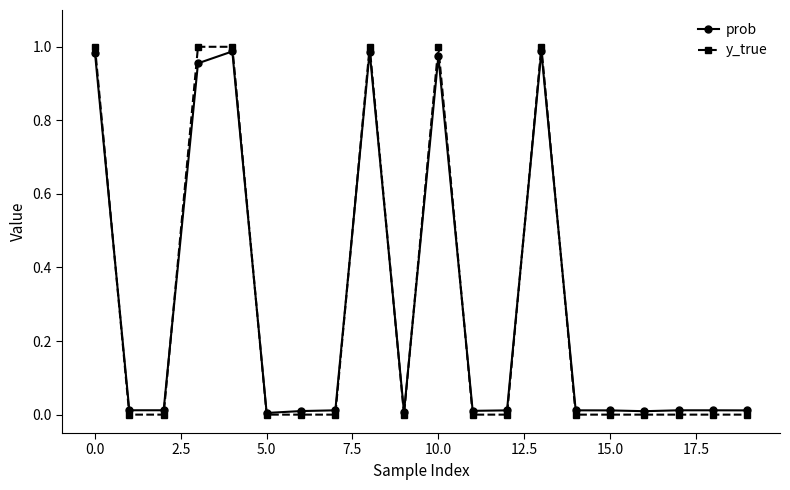

True or false: y_true has more than 1 points higher than both neighbors.

True